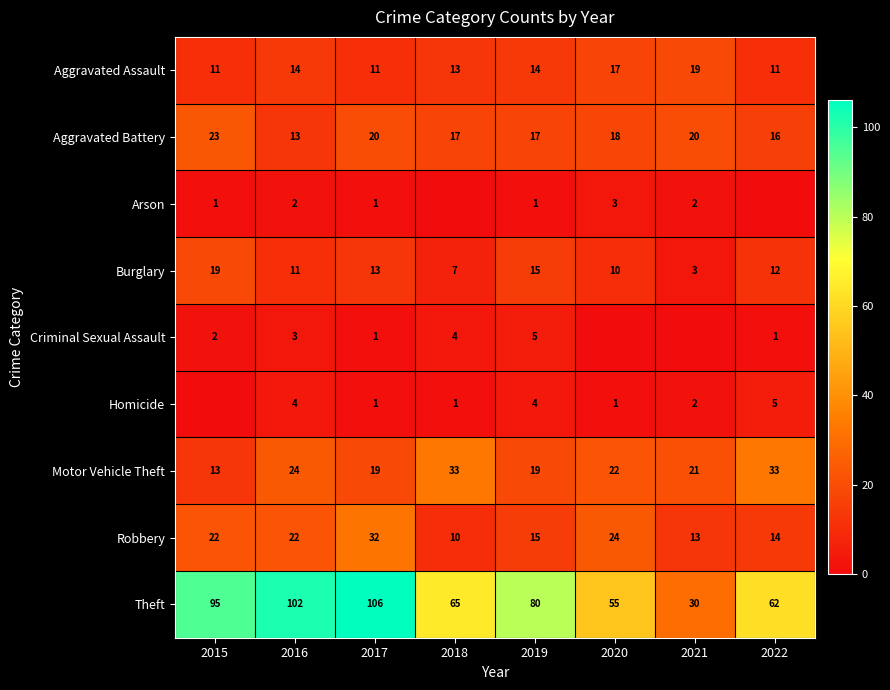

Is the value of Motor Vehicle Theft at 2016 greater than the value of Theft at 2017?

No